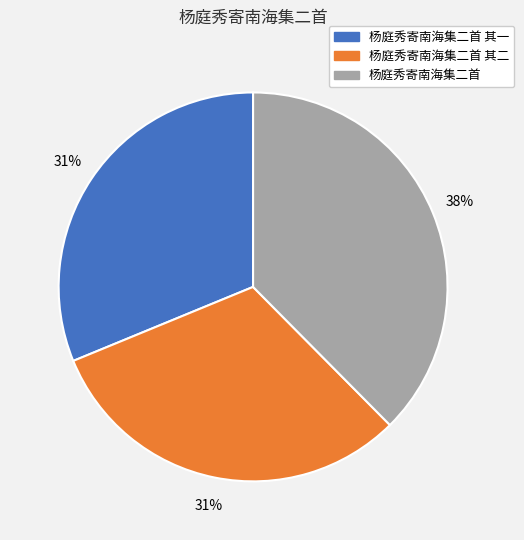

Is there a majority slice in this chart?

No